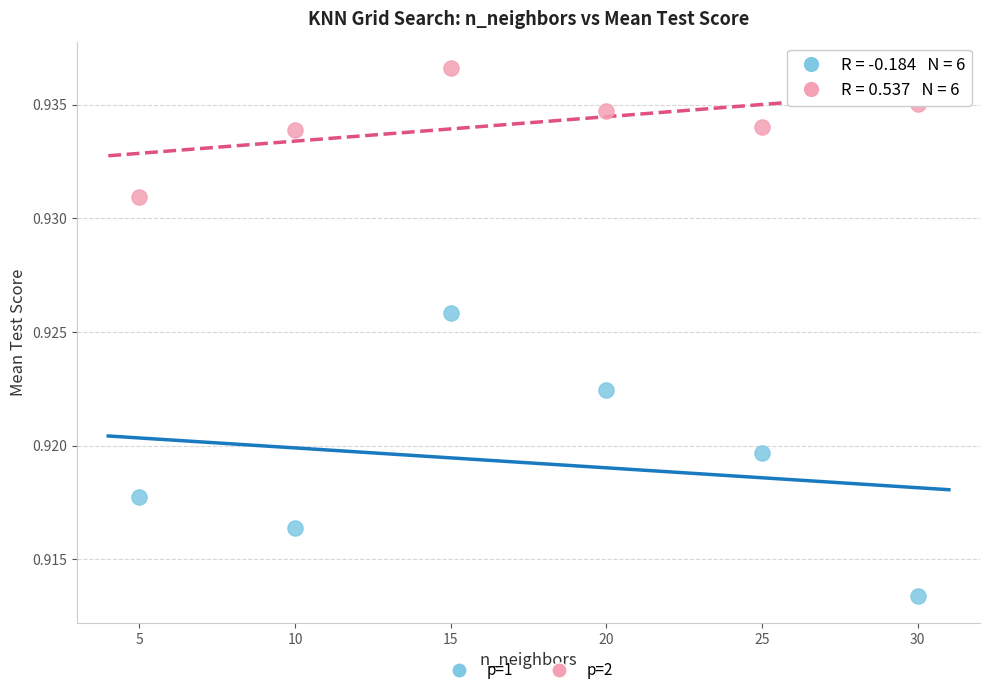

Which series reaches the maximum Y coordinate?

p=2